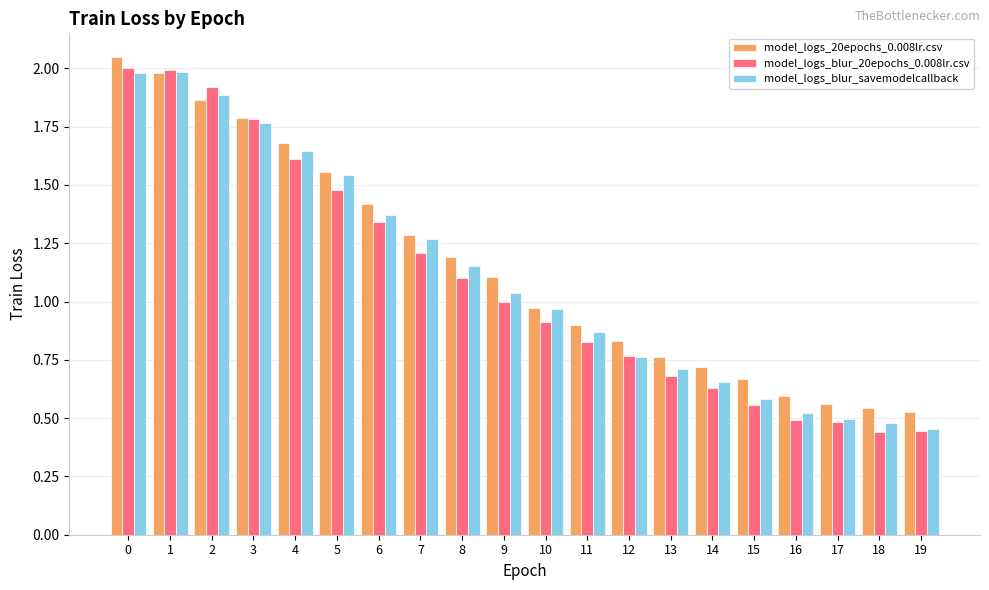

At 18, list the series in order from smallest to largest.

model_logs_blur_20epochs_0.008lr.csv, model_logs_blur_savemodelcallback, model_logs_20epochs_0.008lr.csv